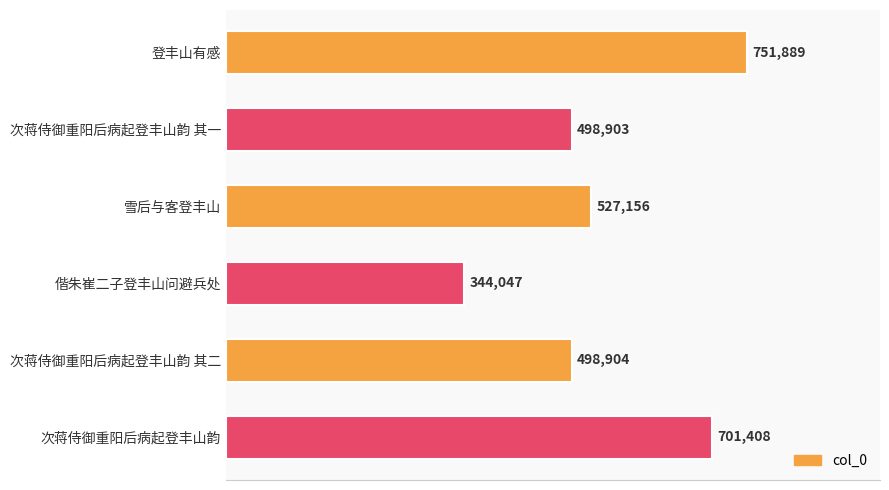

How many bars are there in total?

6